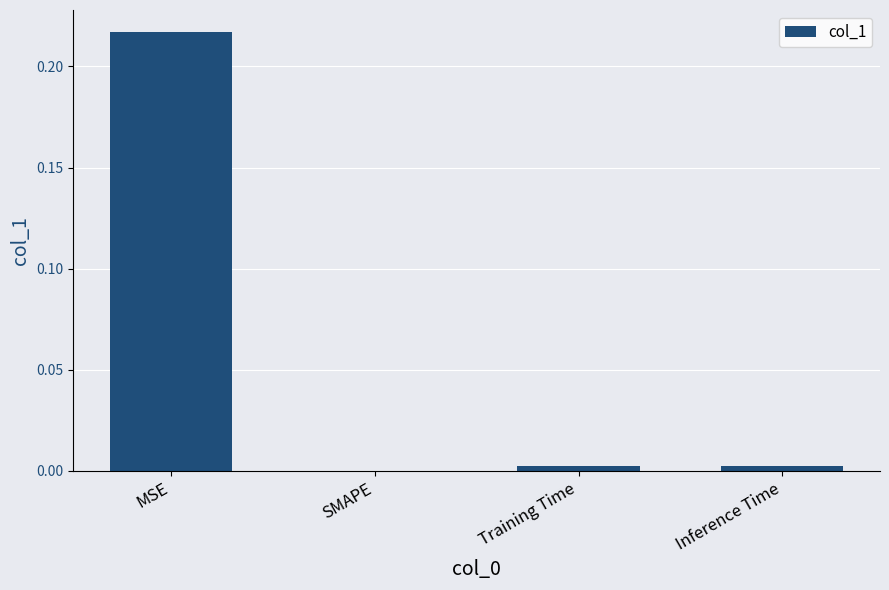

Between MSE and Inference Time, which is larger?

MSE